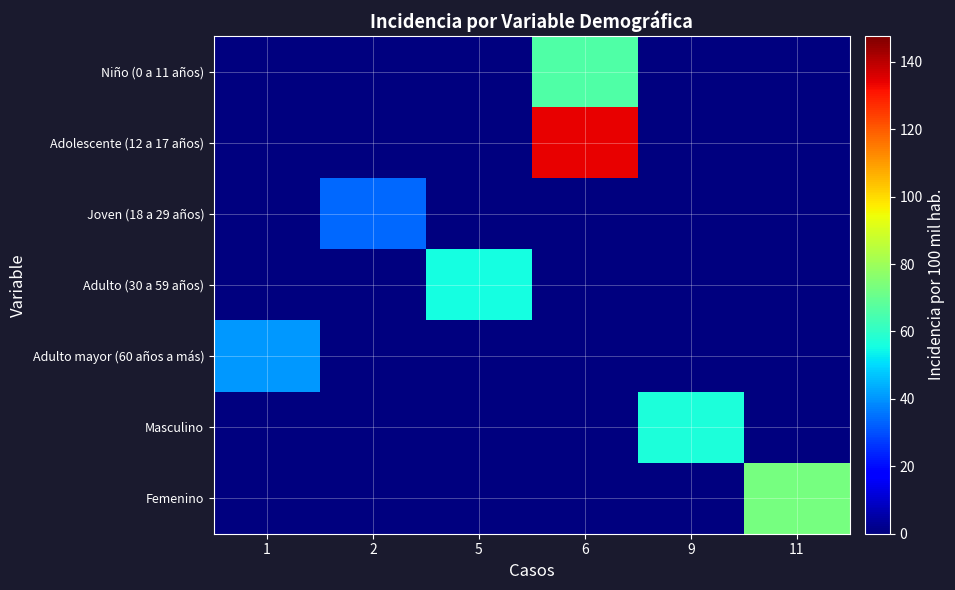

Which series has the widest spread of values?

Adolescente (12 a 17 años)